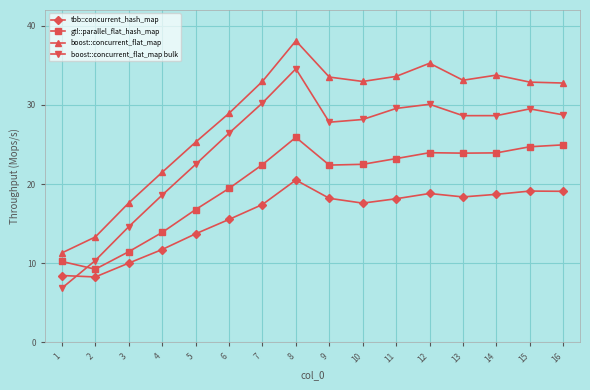

List the series in order of their peak value, highest first.

boost::concurrent_flat_map, boost::concurrent_flat_map bulk, gtl::parallel_flat_hash_map, tbb::concurrent_hash_map